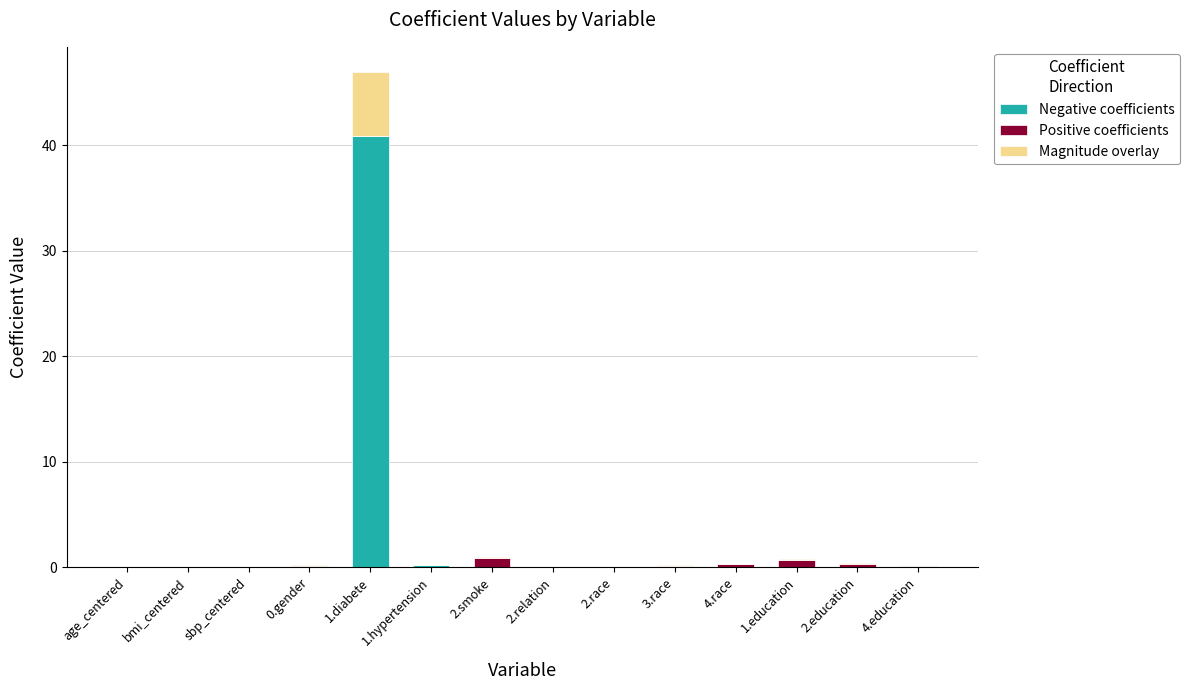

At which category is the sum across all series the highest?

1.diabete